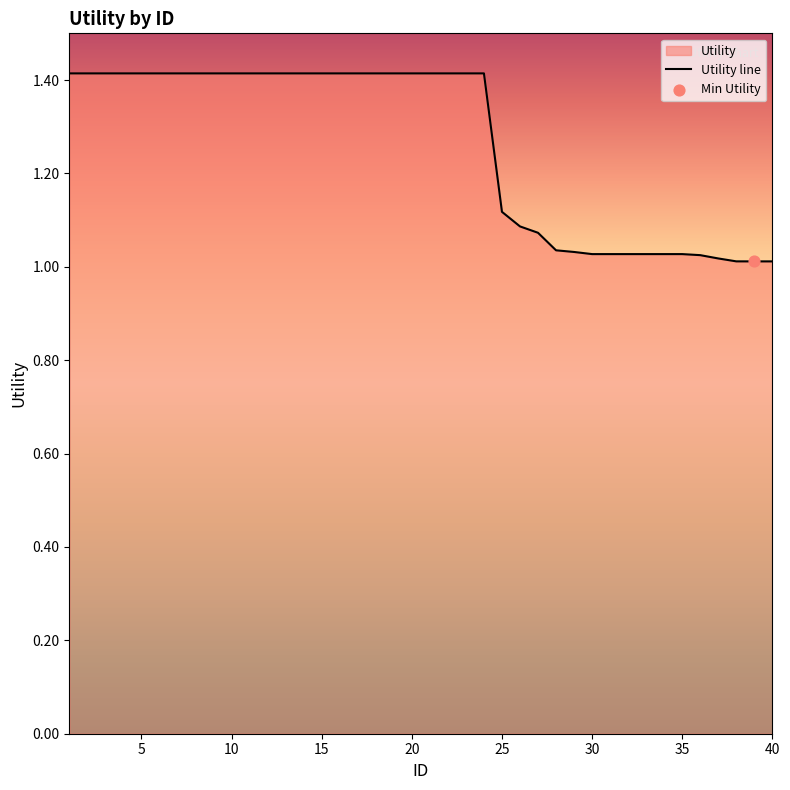

What is the change in value from 1 to 26?

-0.3